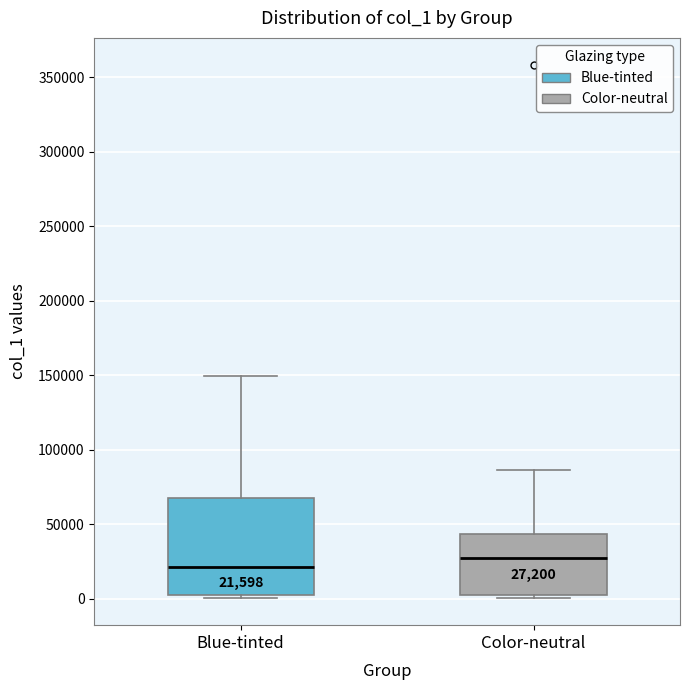

Which box has the highest median line?

Color-neutral